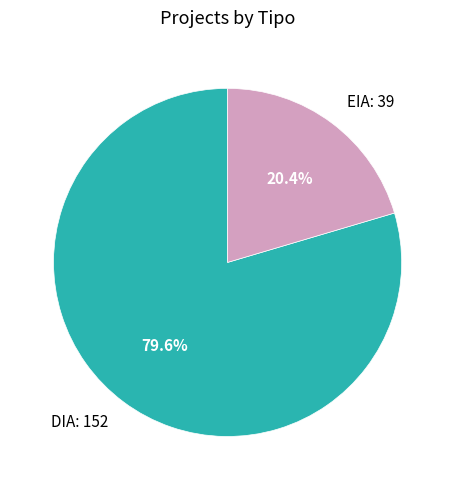

To the nearest percent, what portion does DIA represent?

80%